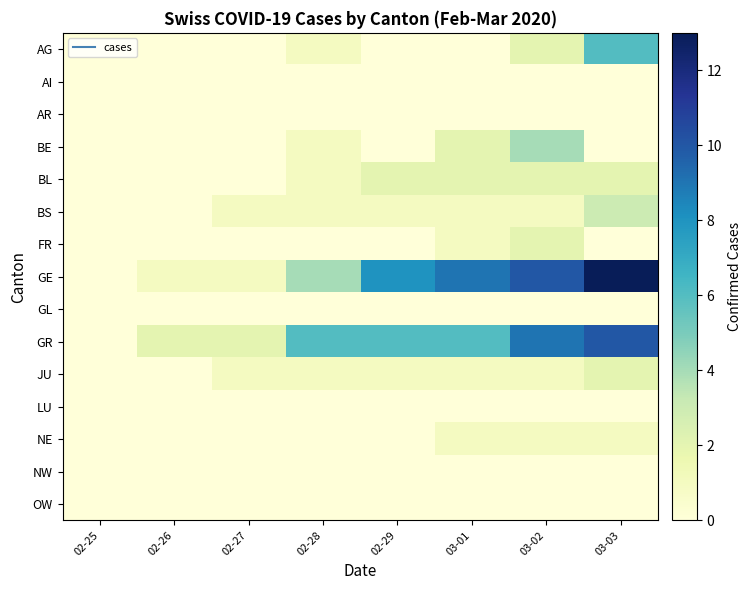

Which category has the lowest value across all series?

02-25